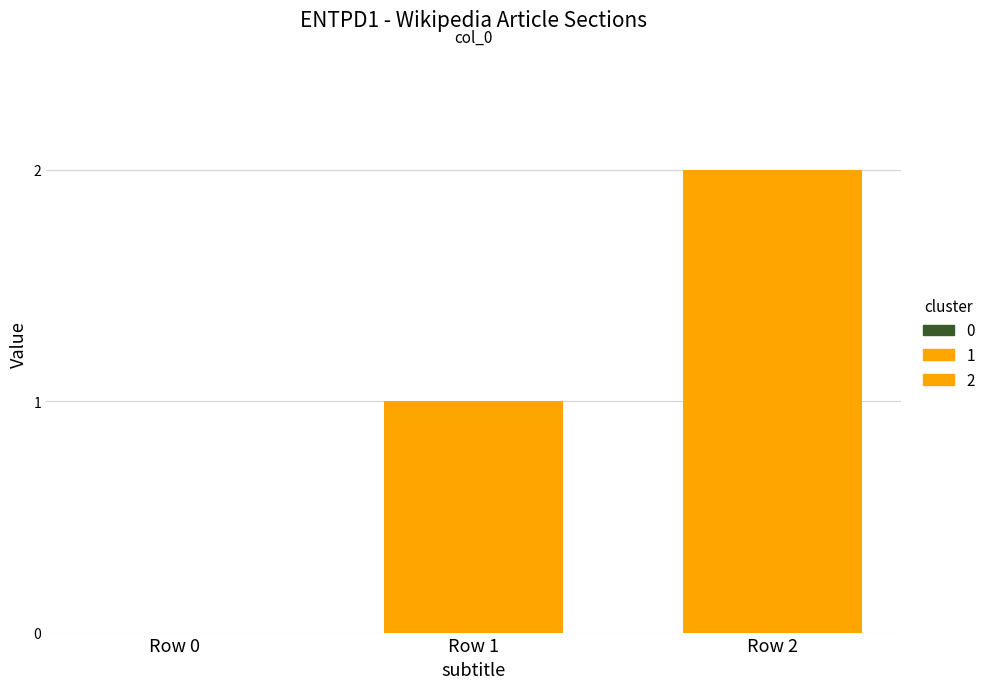

How many data points does each series have?

1